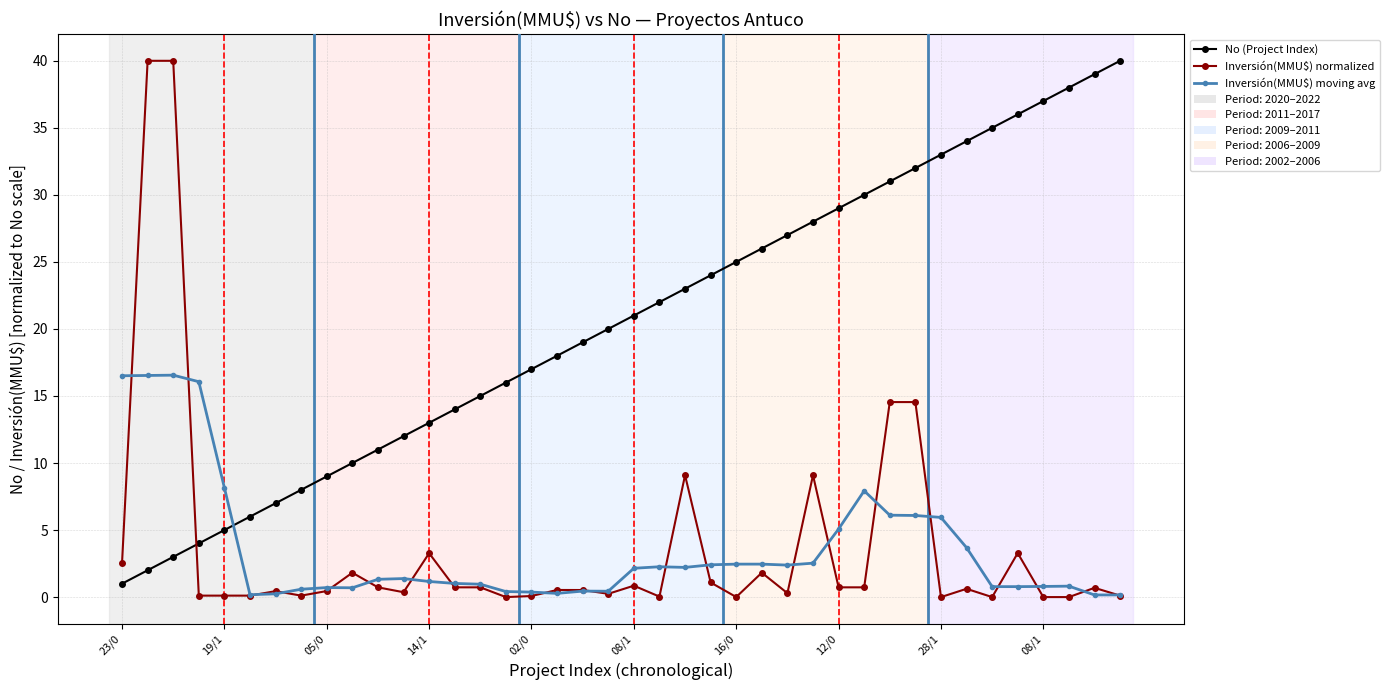

What is the lowest value of the No (Project Index) series?

1.0